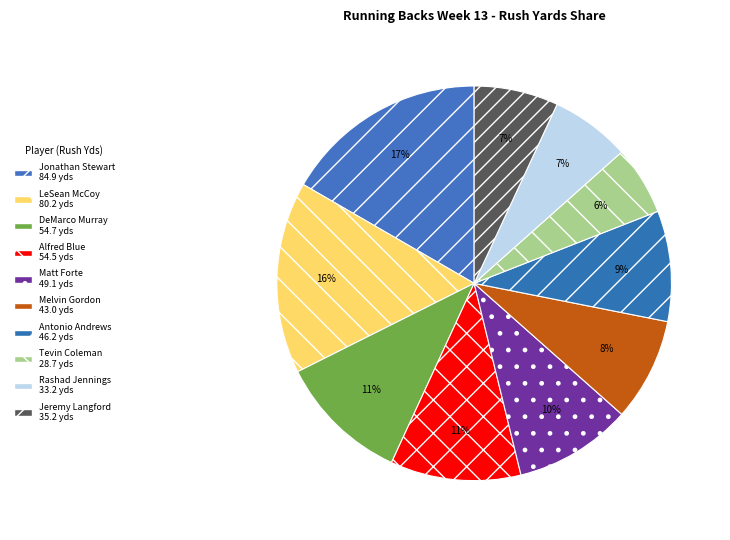

Which slice is the smallest?

Tevin Coleman